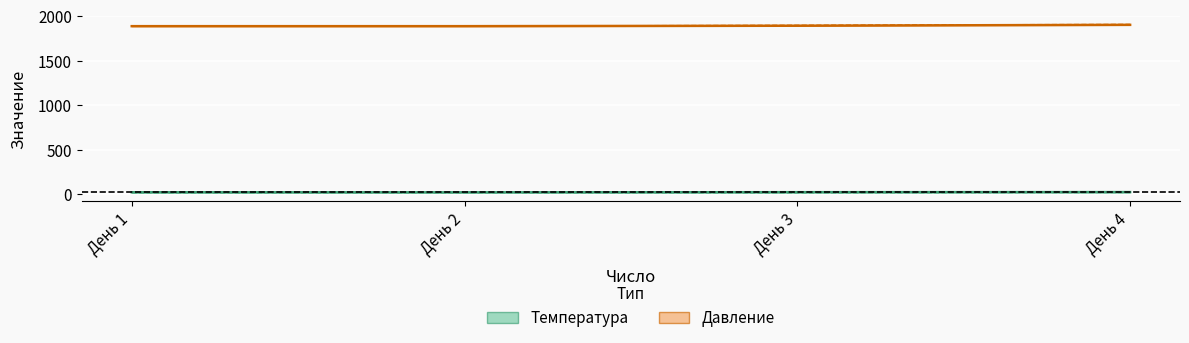

Read the Температура value at День 2.

21.0